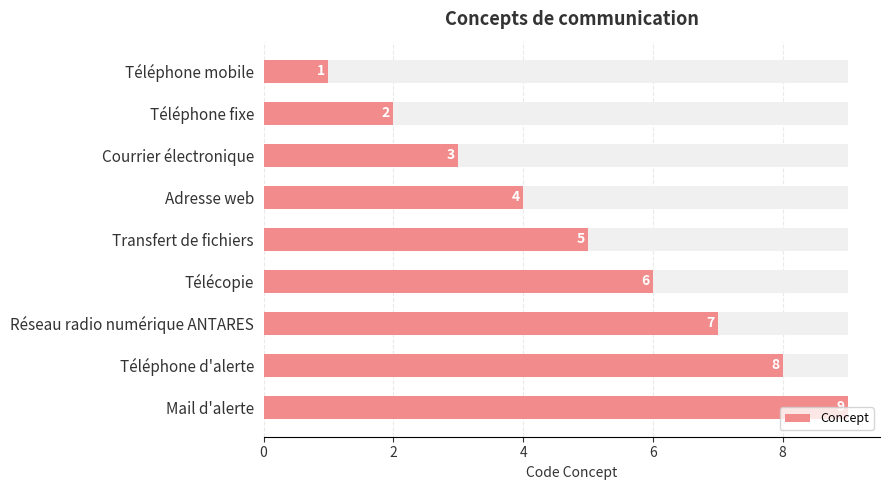

What is the minimum value shown in the chart?

1